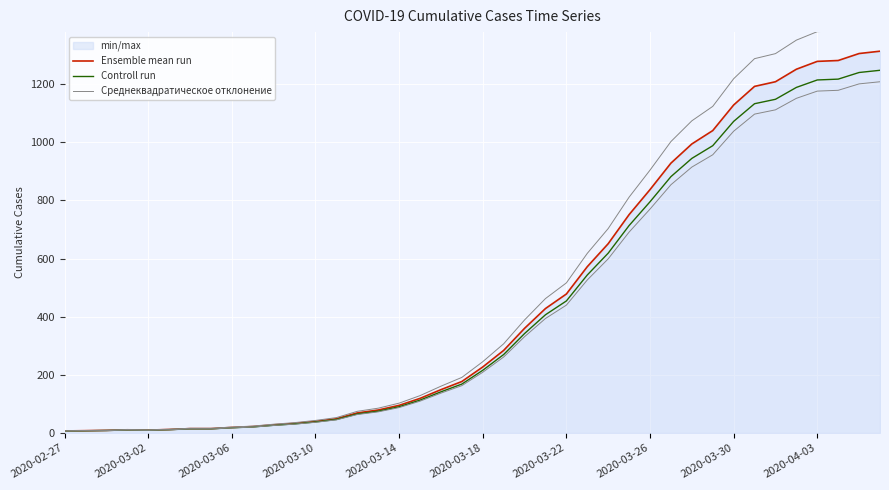

The value of Controll run at 2020-03-26 is 487.2. True or false?

False